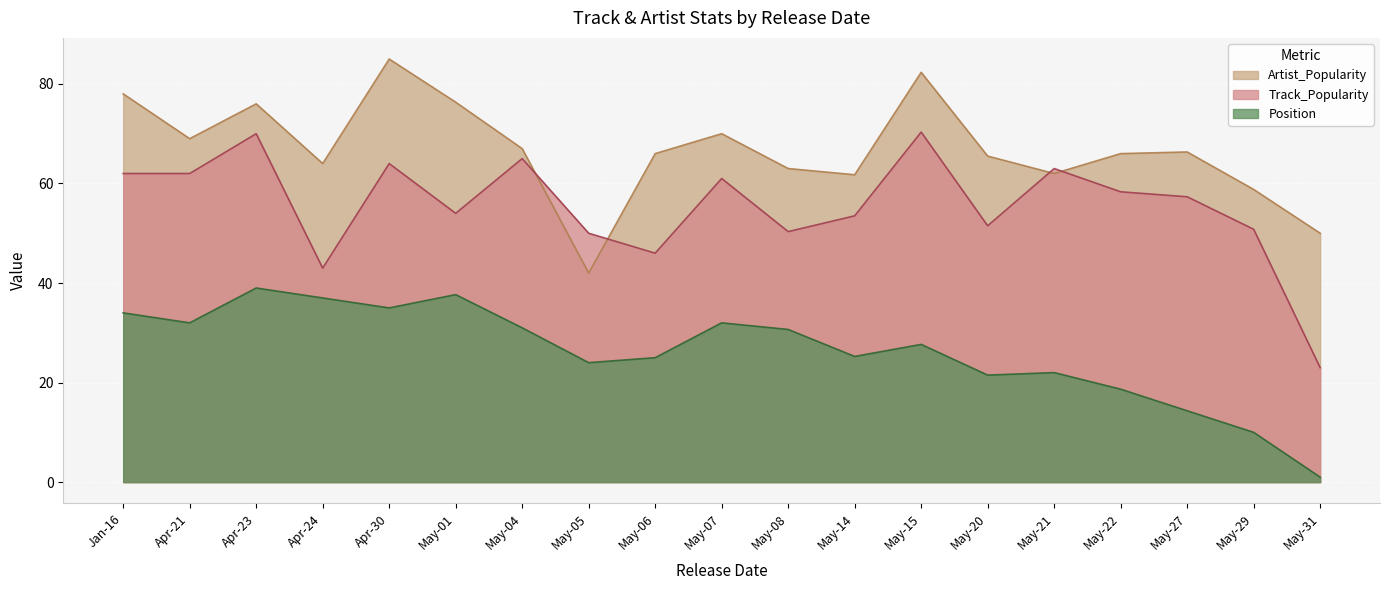

Which series has the largest total across all categories?

Artist_Popularity